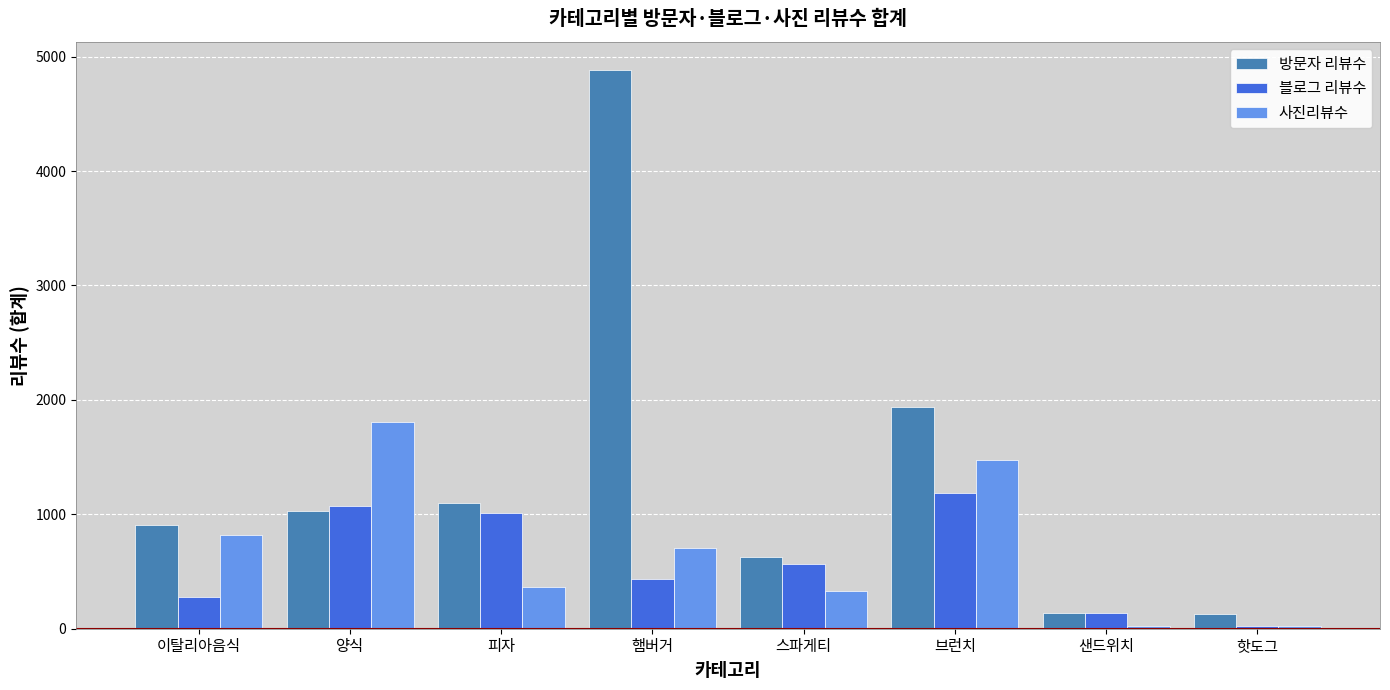

How many distinct data groups are displayed?

3